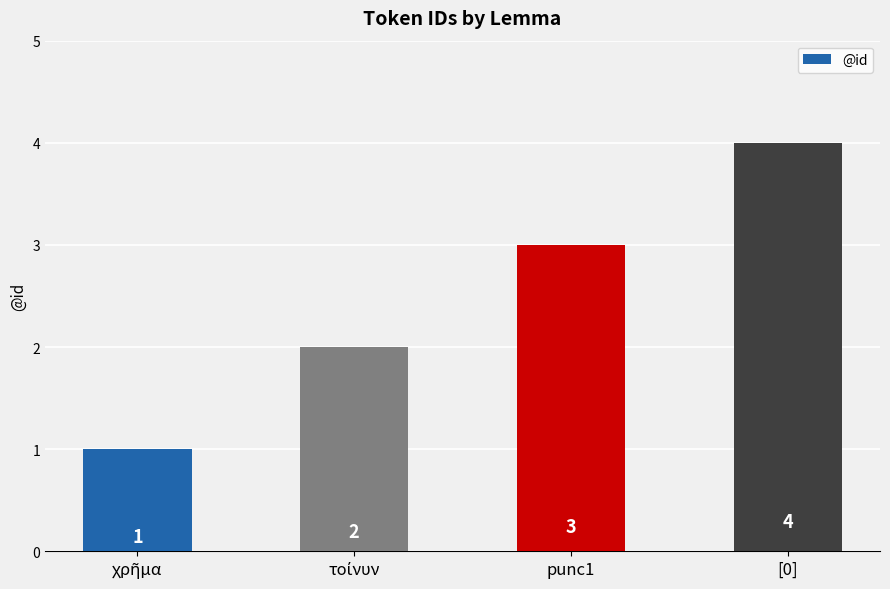

What is the label of the 4th bar from the left?

[0]